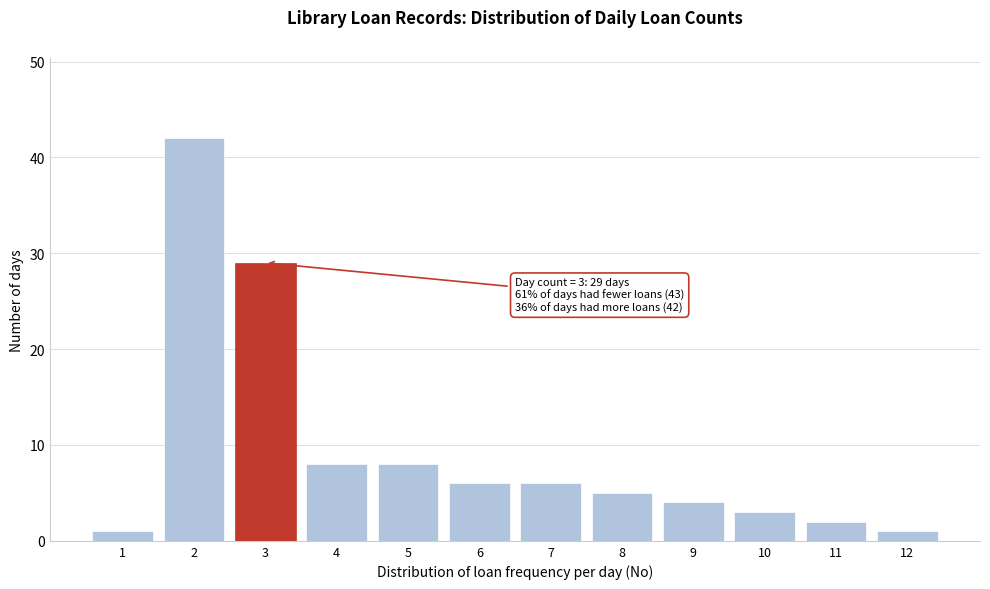

Reading left to right, extract all data points from this chart.

1	42	29	8	8	6	6	5	4	3	2	1